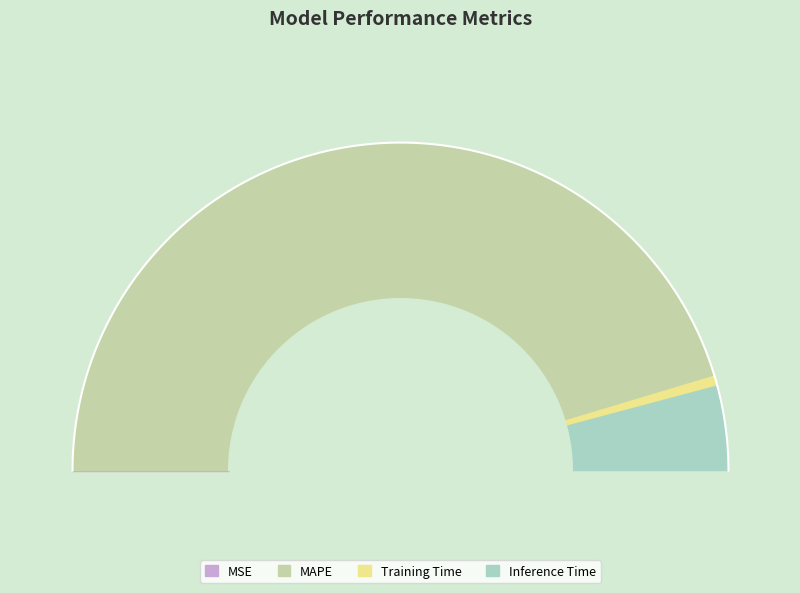

To the nearest percent, what is the average slice percentage?

25%